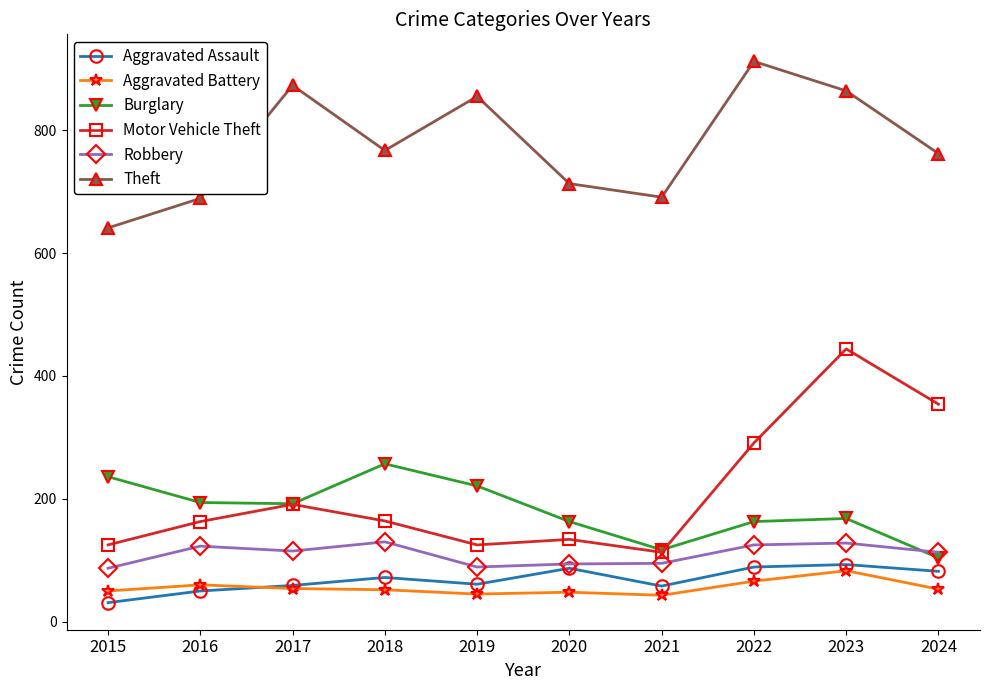

The value of Aggravated Assault at 2023 is 93. True or false?

True